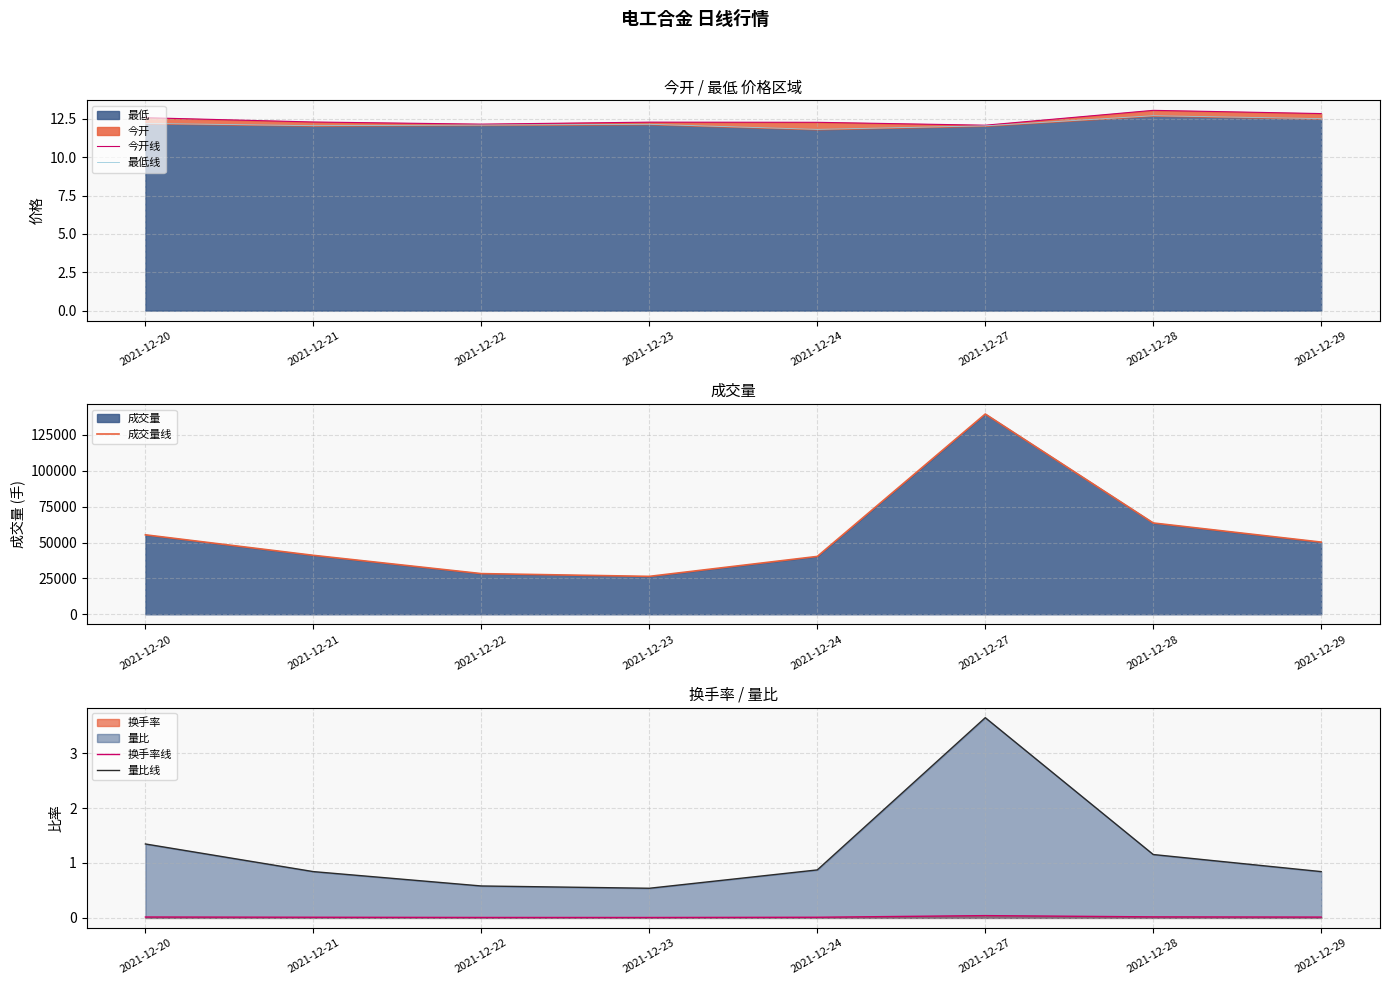

What is the average value of the 量比线 series?

1.2